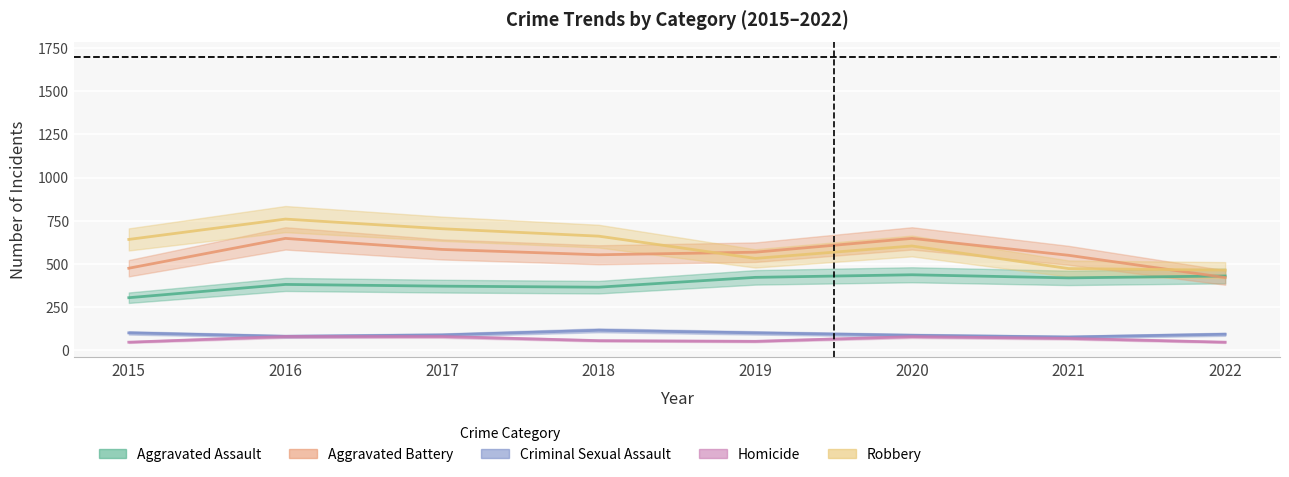

At which category is the sum across all series the highest?

2016